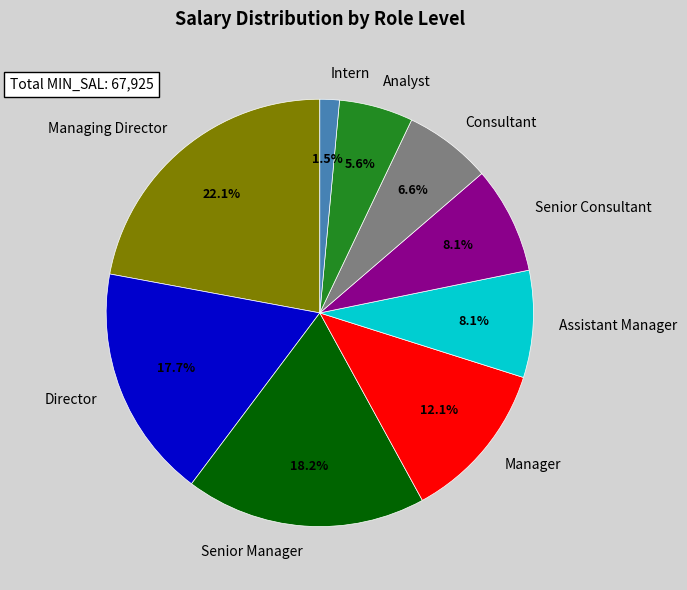

How many segments does this pie chart have?

9